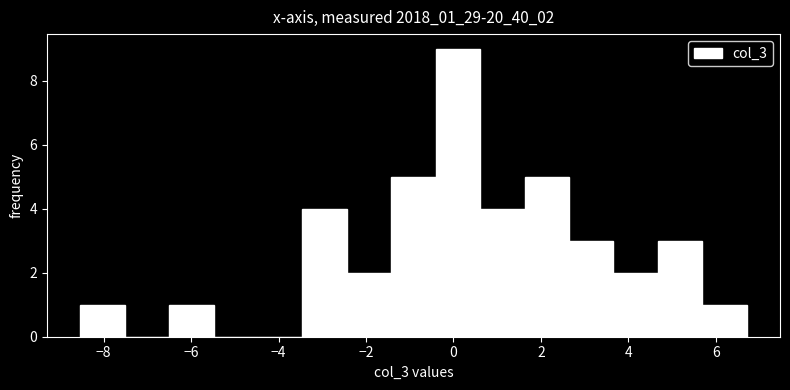

Reading left to right, transcribe this chart: for each bar, give the range it covers on the x-axis and its height. Neither the bar edges nor the heights are printed on the chart, so give them approximately, as read against the axes.

-8.6 to -7.6: 1
-7.6 to -6.4: 0
-6.4 to -5.4: 1
-5.4 to -4.4: 0
-4.4 to -3.4: 0
-3.4 to -2.4: 4
-2.4 to -1.4: 2
-1.4 to -0.4: 5
-0.4 to 0.6: 9
0.6 to 1.6: 4
1.6 to 2.6: 5
2.6 to 3.6: 3
3.6 to 4.6: 2
4.6 to 5.6: 3
5.6 to 6.8: 1